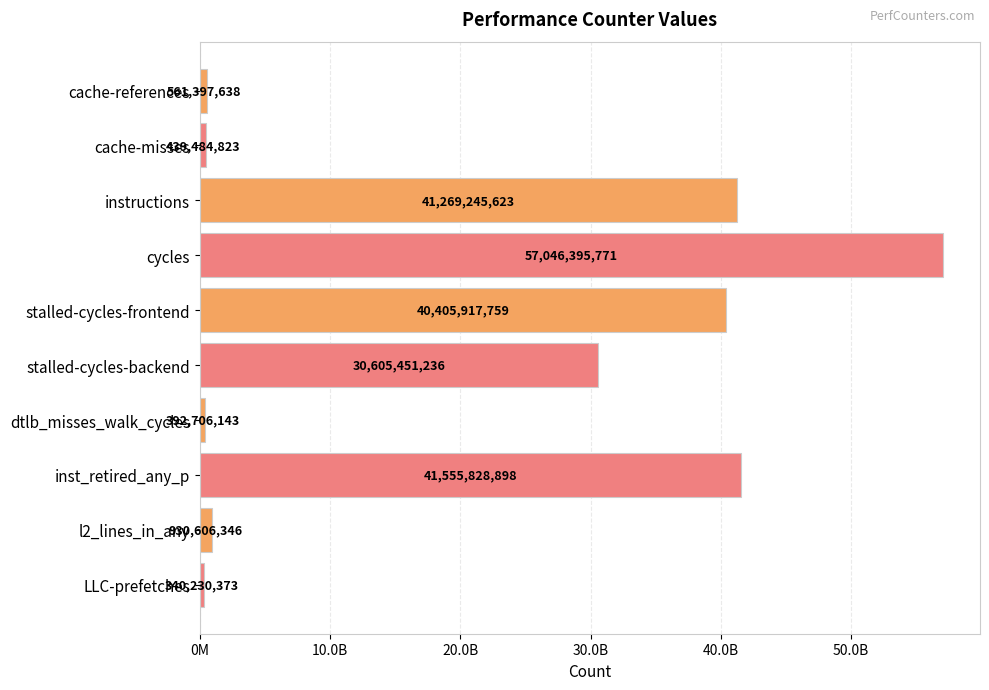

List the labels in order of value, largest first.

cycles, inst_retired_any_p, instructions, stalled-cycles-frontend, stalled-cycles-backend, l2_lines_in_any, cache-references, cache-misses, dtlb_misses_walk_cycles, LLC-prefetches